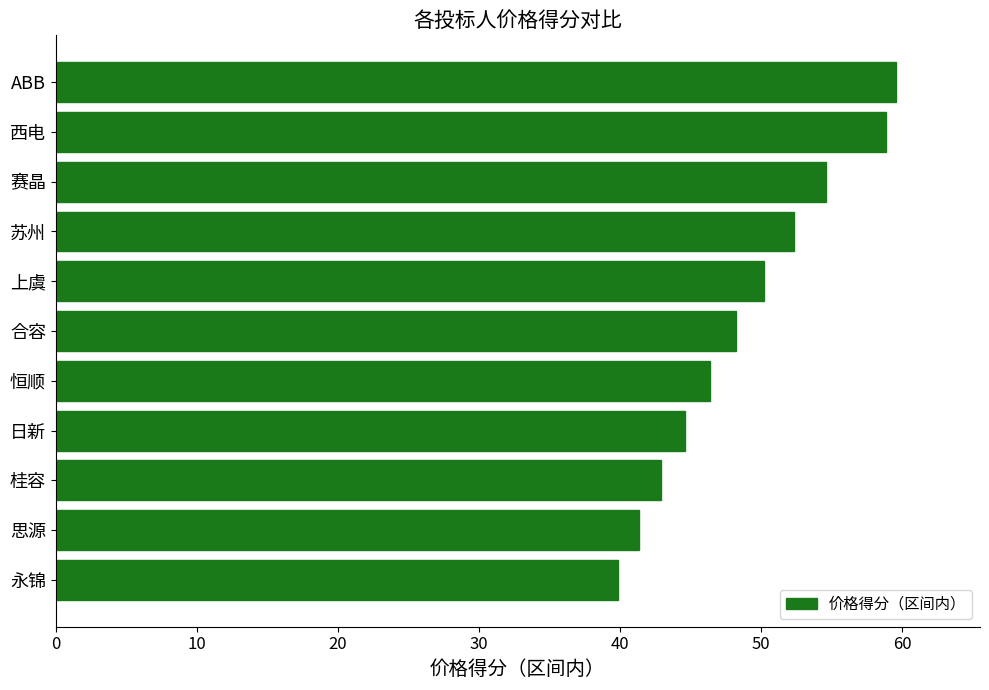

Count the number of data series in this chart.

1